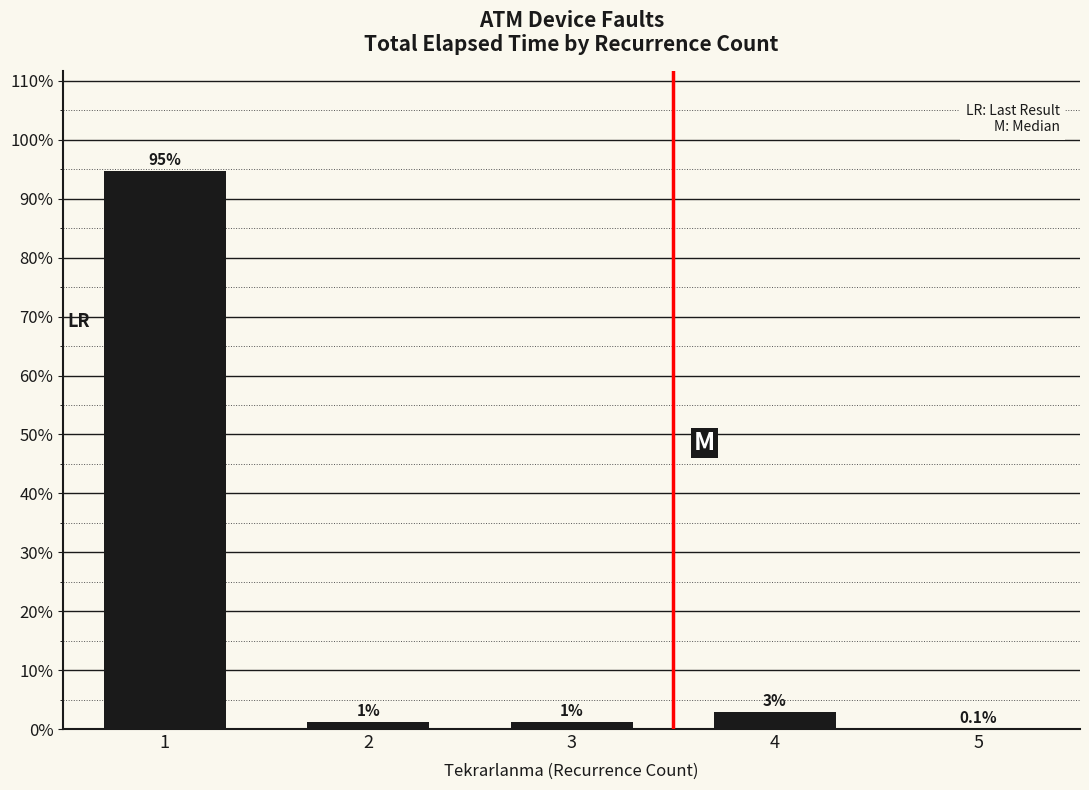

What is the approximate value at 1?

101332